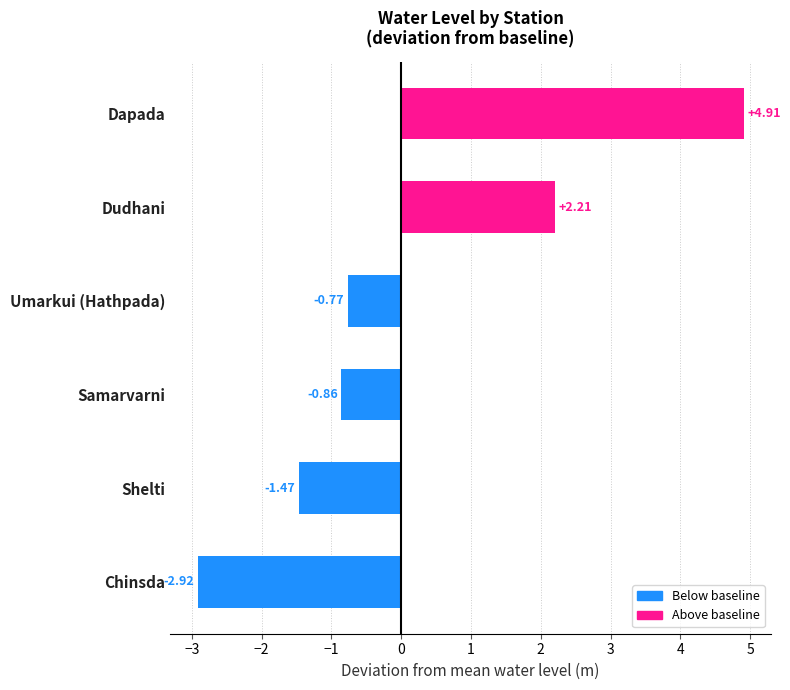

At which label is the value closest to 0?

Umarkui (Hathpada)